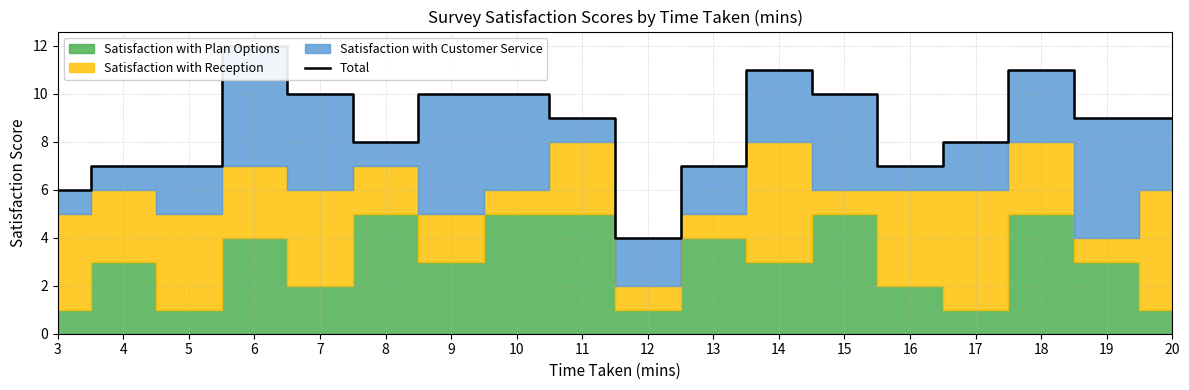

What is the value of the 15th point from the left?

8